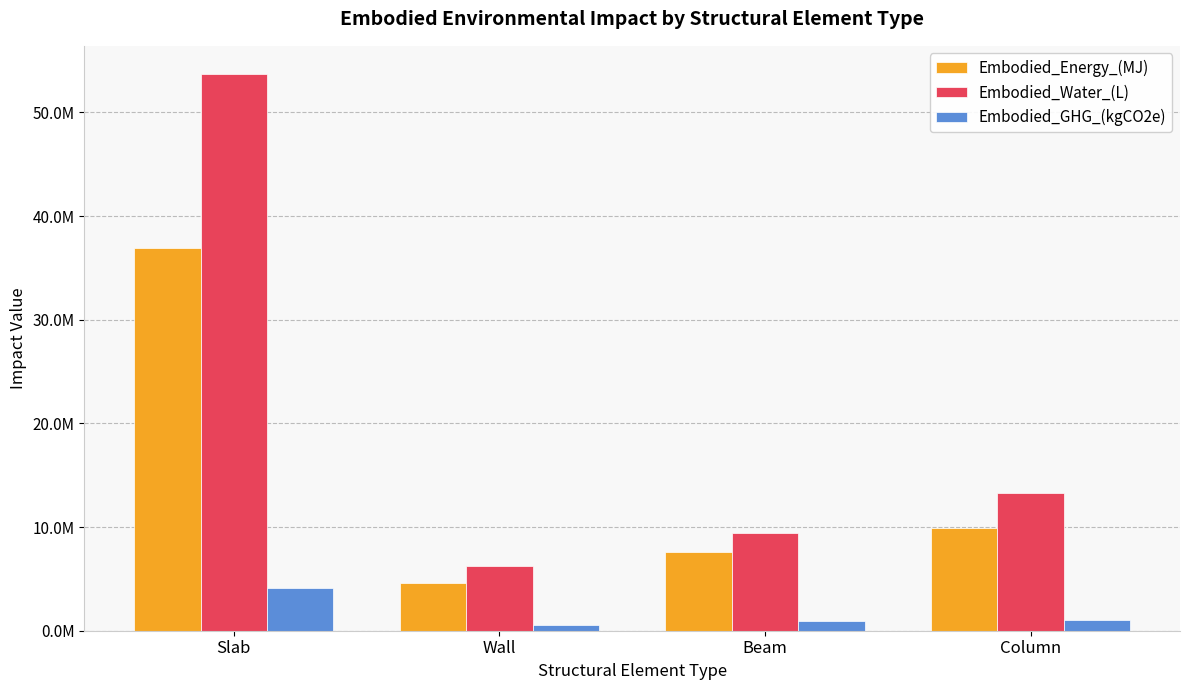

What are all the series names shown in the legend?

Embodied_Energy_(MJ), Embodied_Water_(L), Embodied_GHG_(kgCO2e)